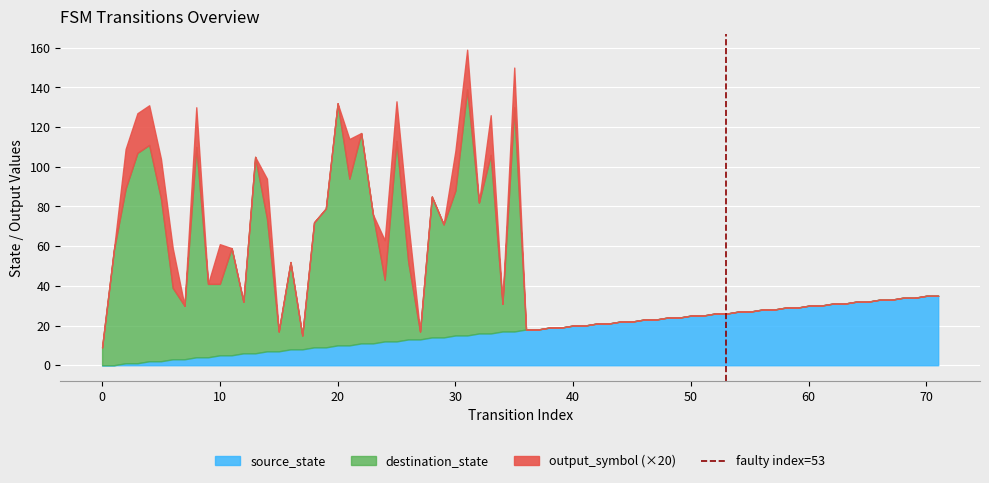

What is the maximum value for source_state?

35